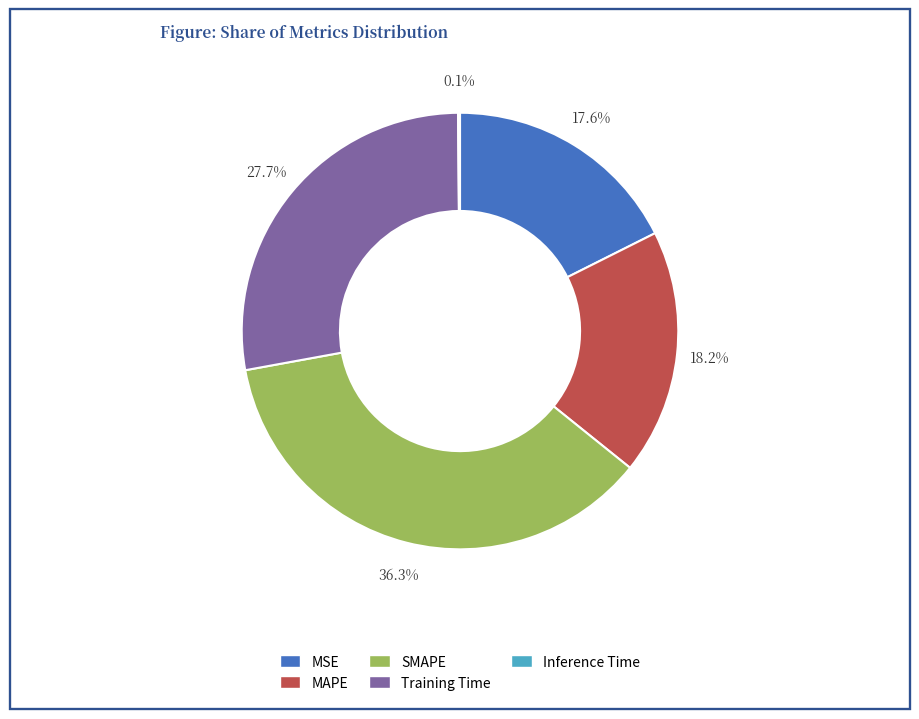

Which slice is the largest?

SMAPE